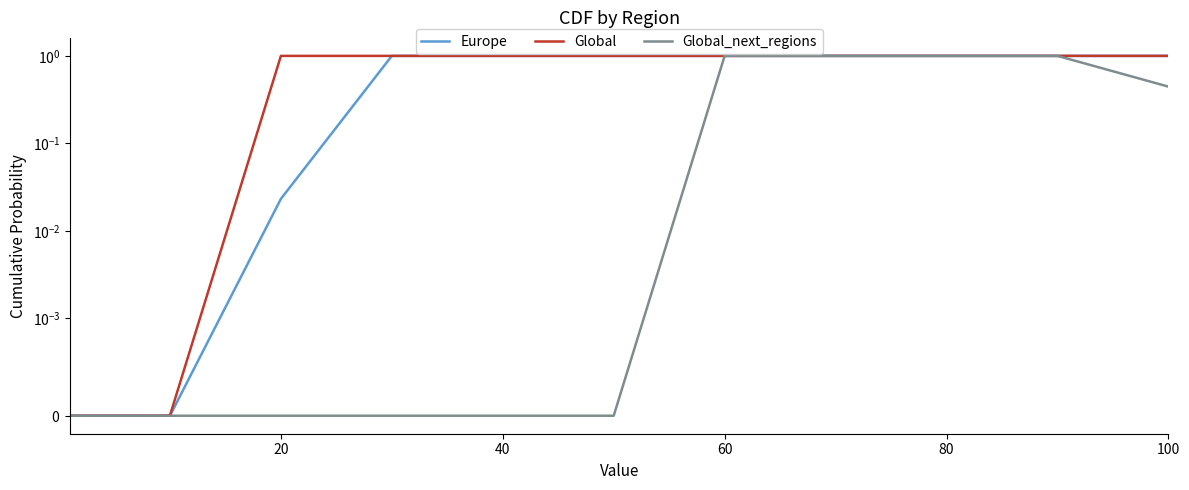

What is the maximum value for Global_next_regions?

1.0